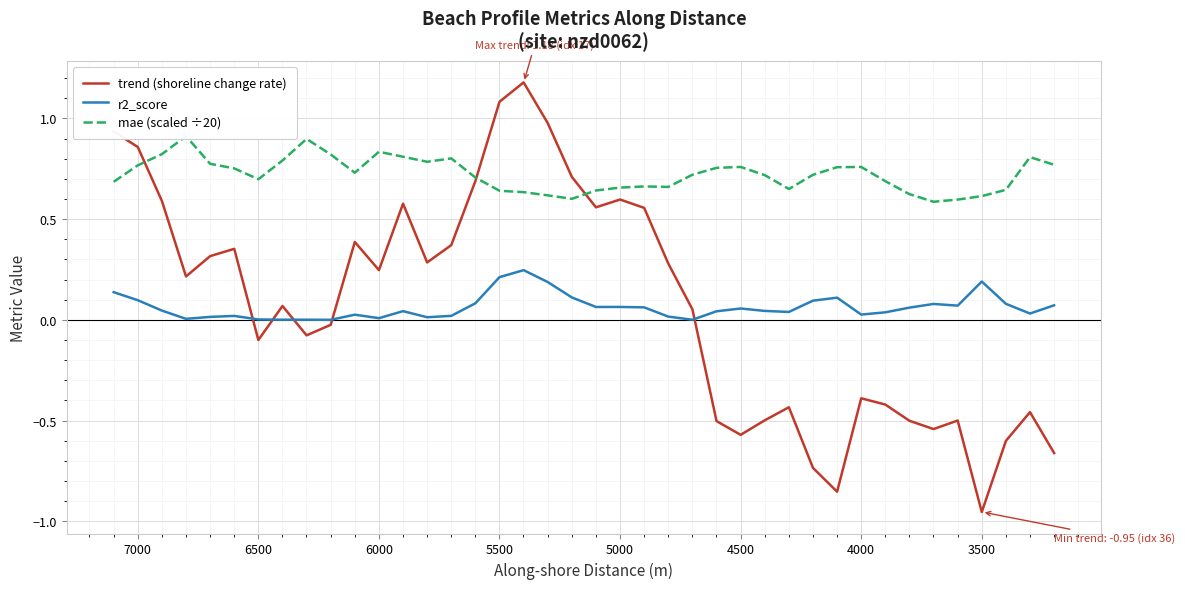

At how many categories does at least one series exceed 0?

40